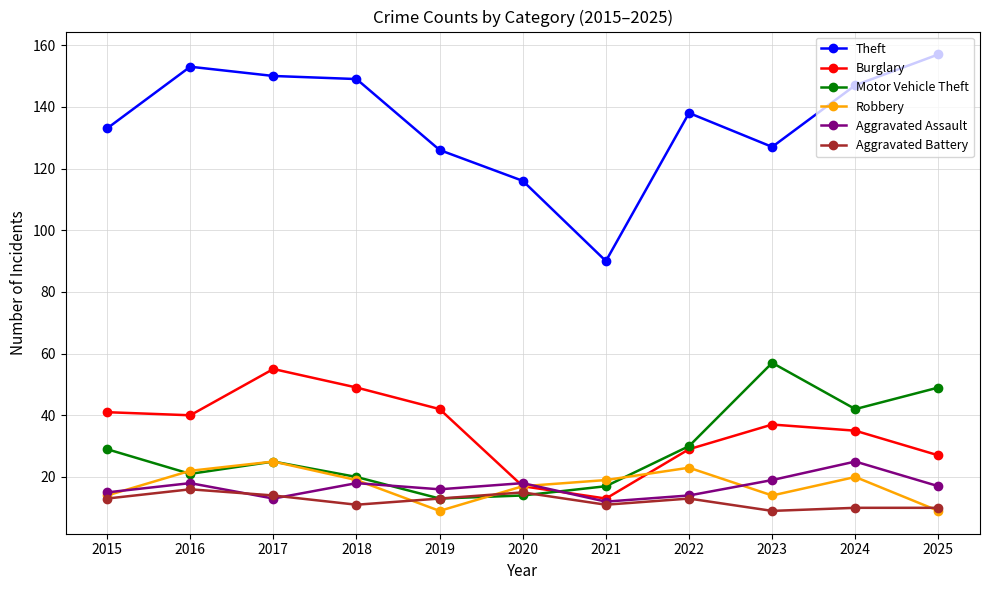

True or false: Aggravated Battery and Theft intersect in this chart.

False